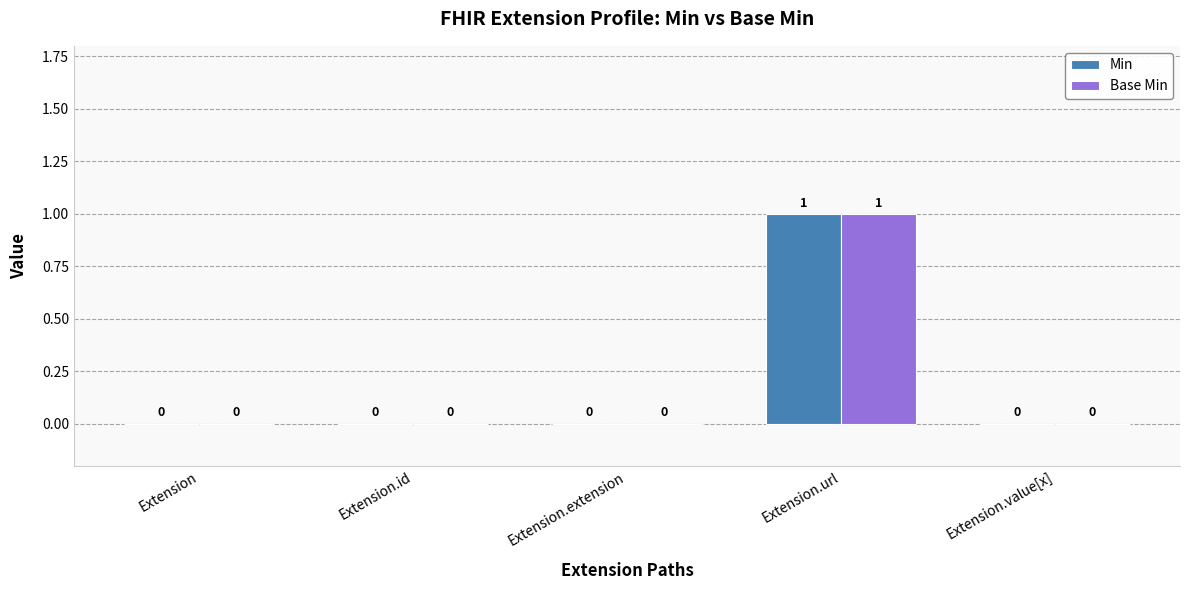

The Min series shows -1 at Extension.value[x]. True or false?

False